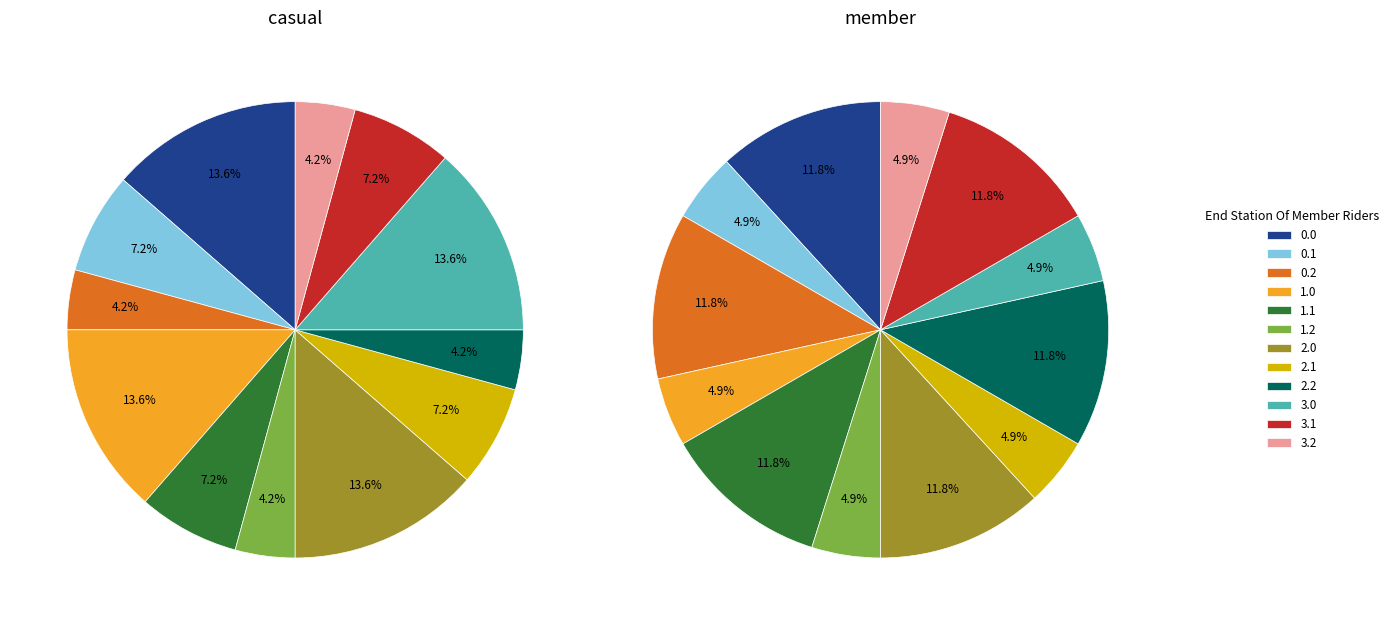

To the nearest percent, what is the average slice percentage?

8%